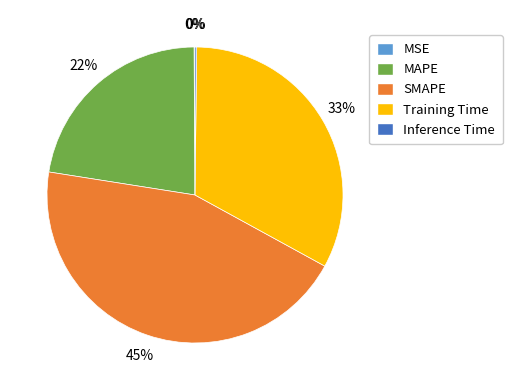

Which category has the biggest portion of the pie?

SMAPE